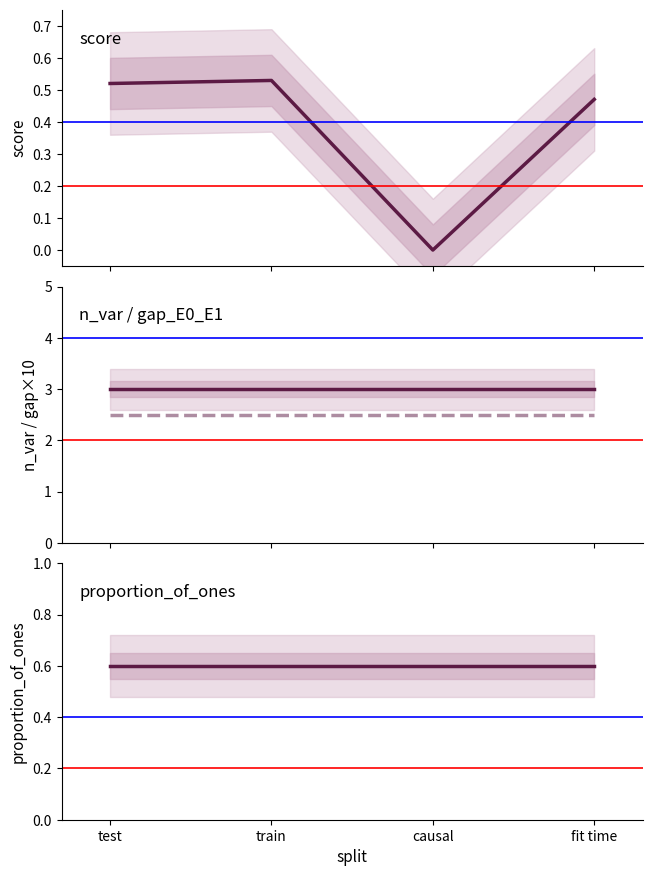

What is the label of the 4th point from the right?

test